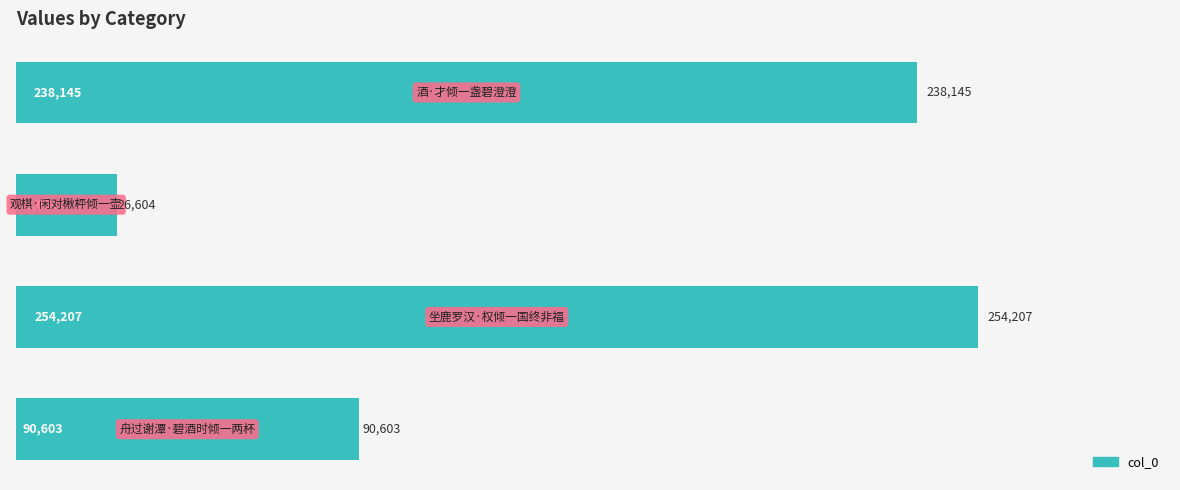

Reading bottom to top, list all the values displayed in this chart.

90603	254207	26604	238145